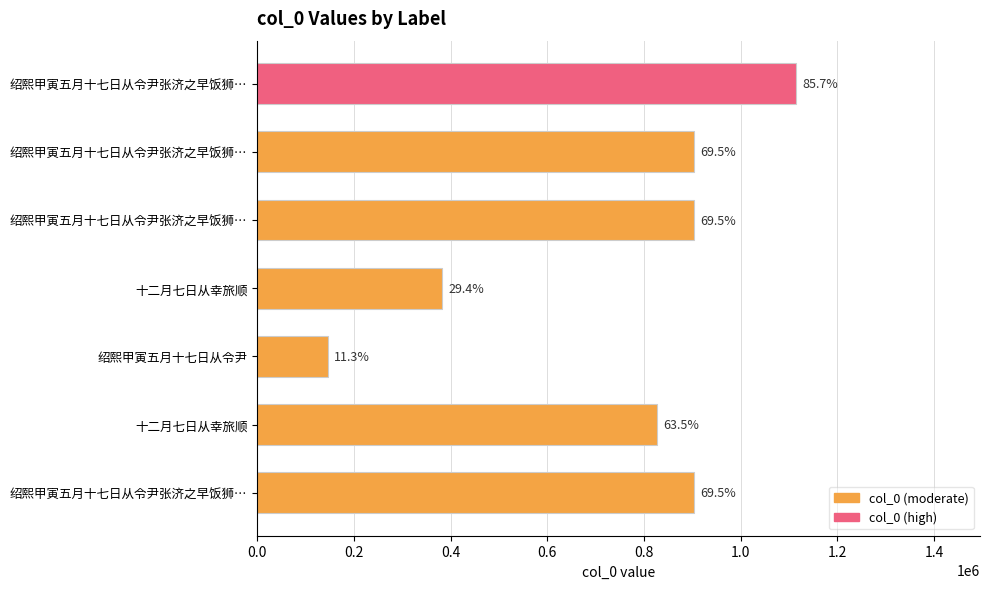

What is the average value?

740009